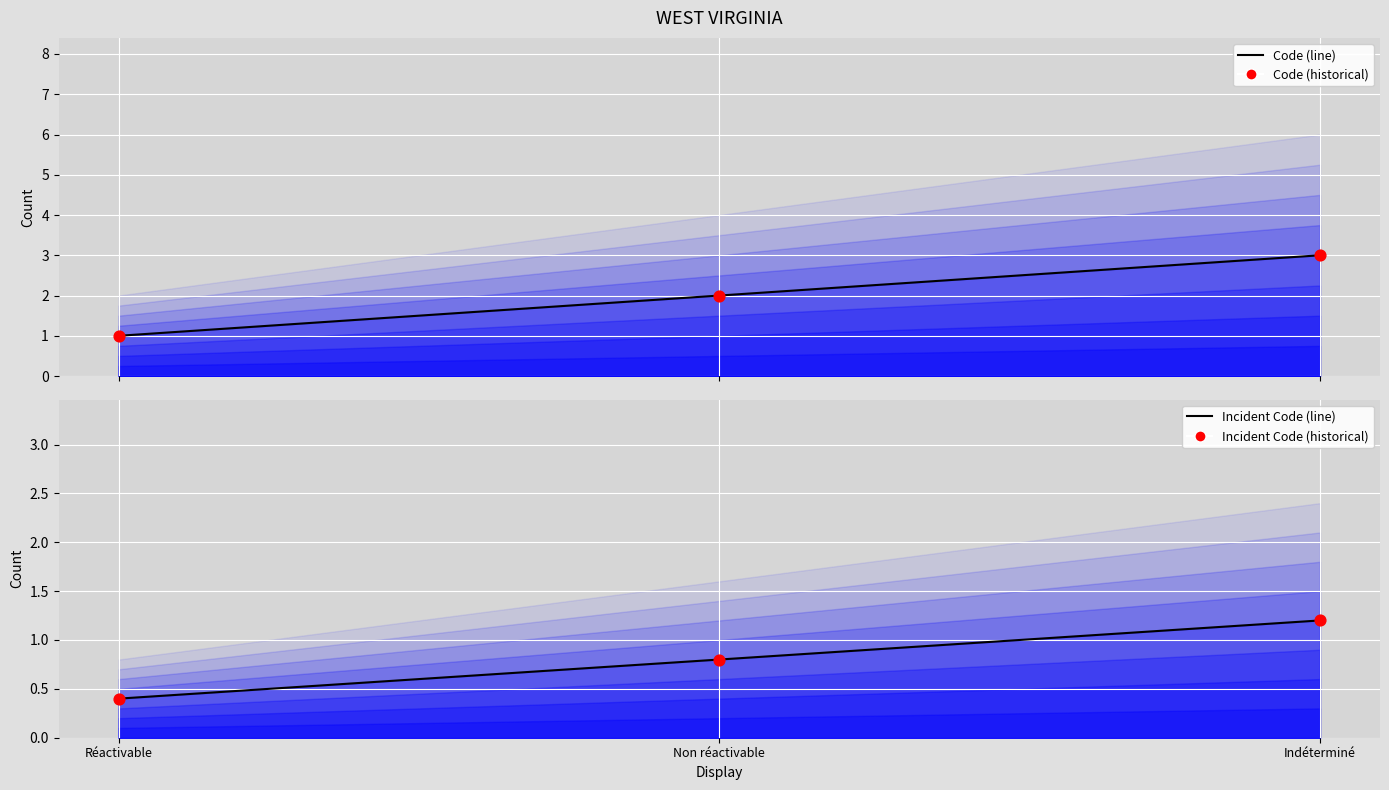

Which series reaches the minimum Y coordinate?

Incident Code (line)